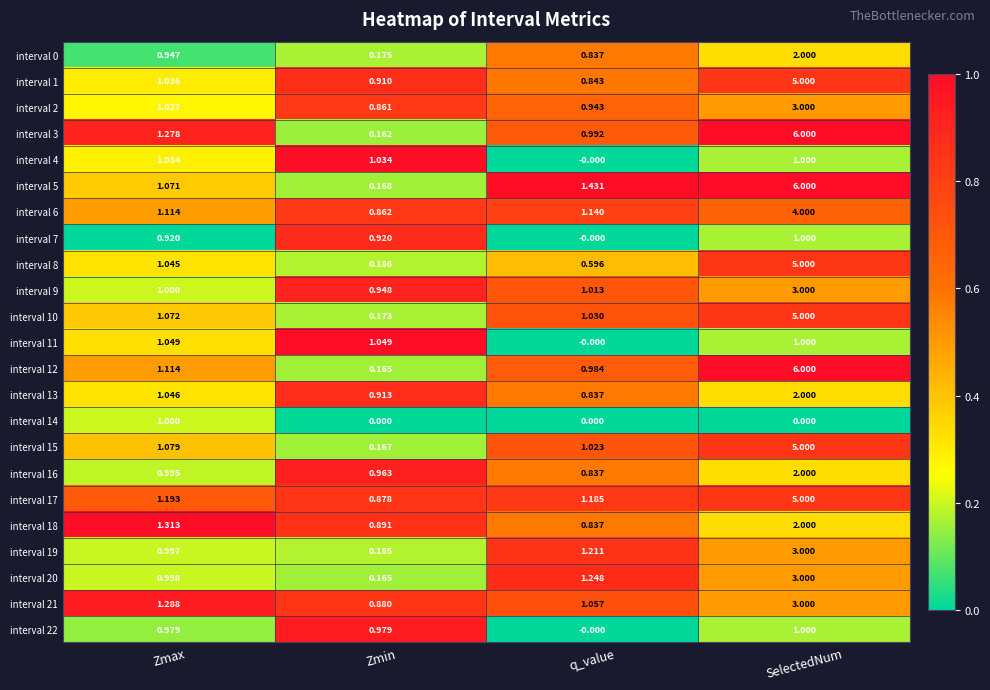

Which category has the highest value in the interval 2 series?

SelectedNum